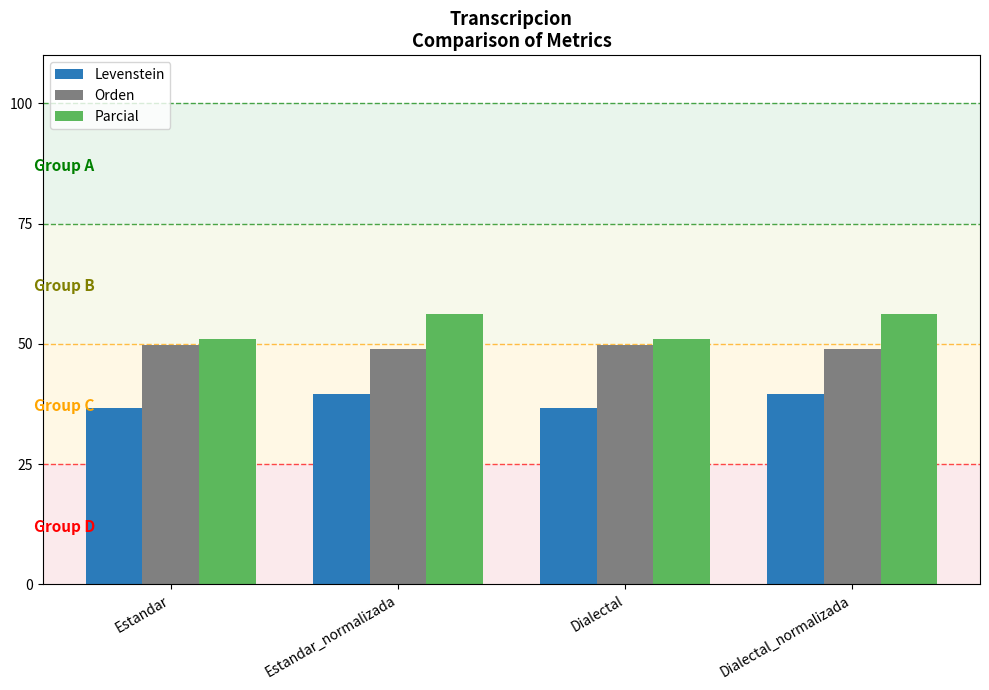

What is the value of the Parcial bar at the 2nd from the left?

56.2